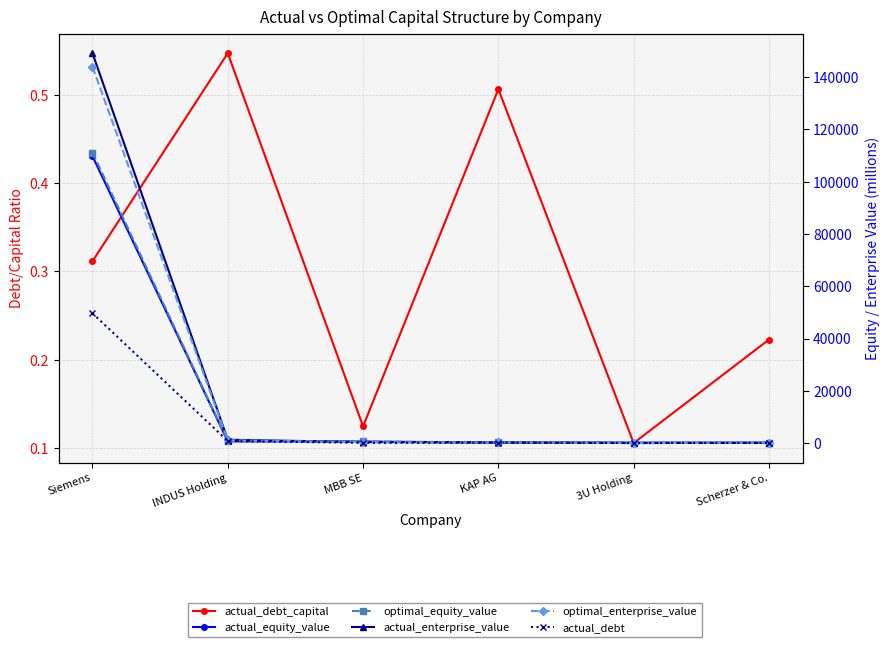

What is the spread (max minus min) of values at 3U Holding?

185.9